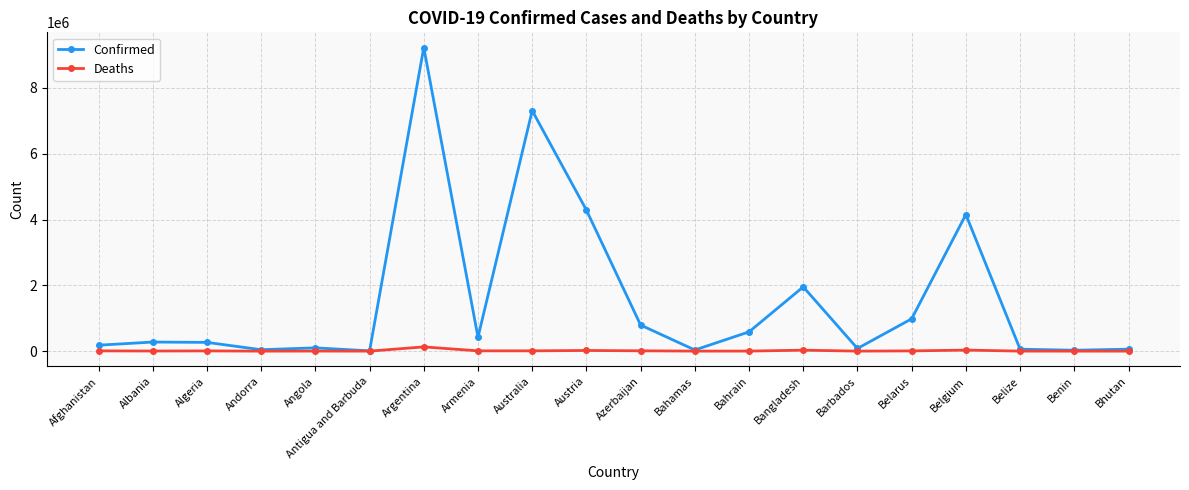

What is the difference between the maximum and second lowest values in the Deaths series?

128751